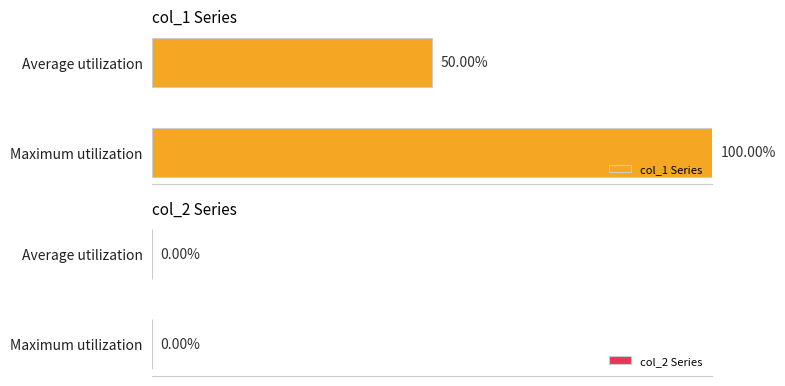

Which category has the highest value across all series?

Maximum utilization